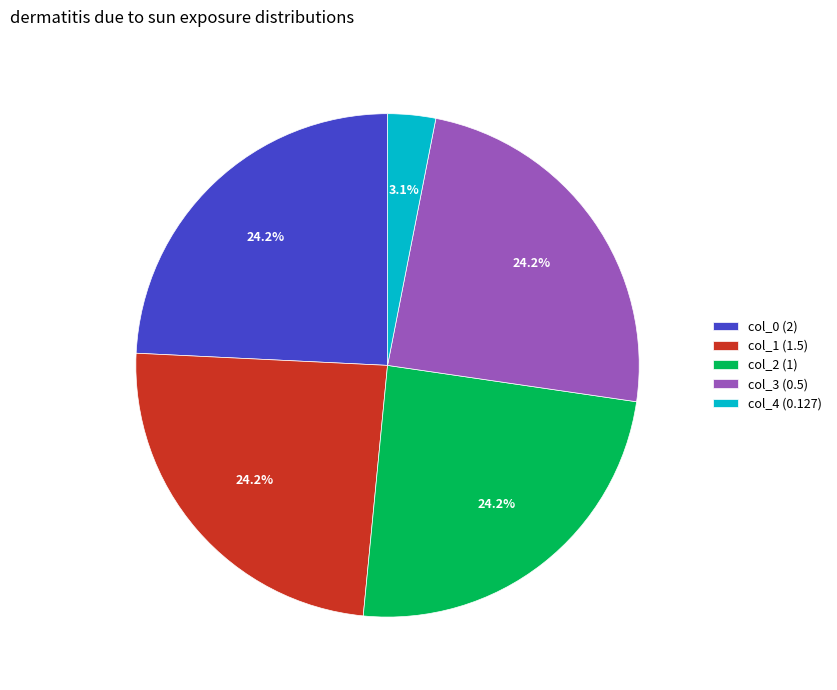

What percentage is NOT represented by col_3 (0.5)?

75.8%